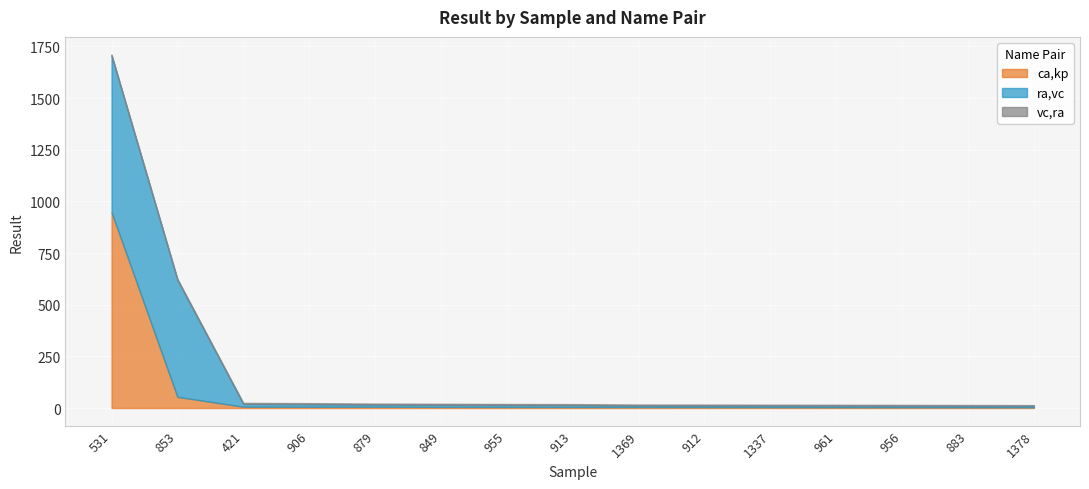

What is the difference between the second highest and second lowest values in the ra,vc series?

559.3